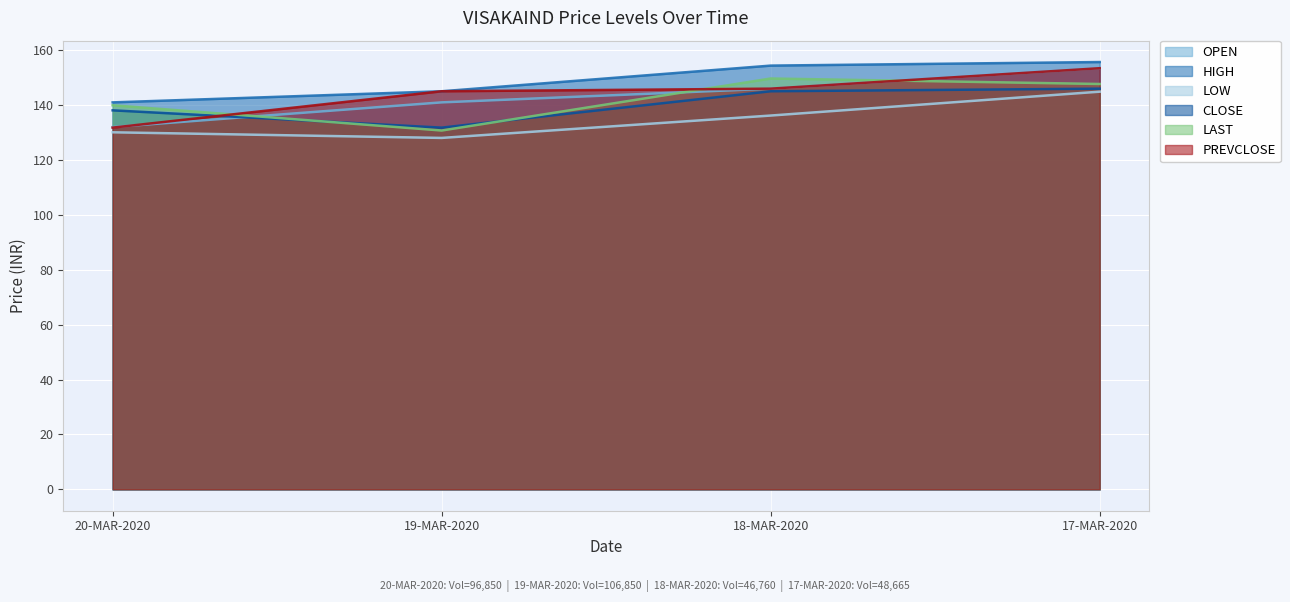

At which label does HIGH reach its peak?

17-MAR-2020